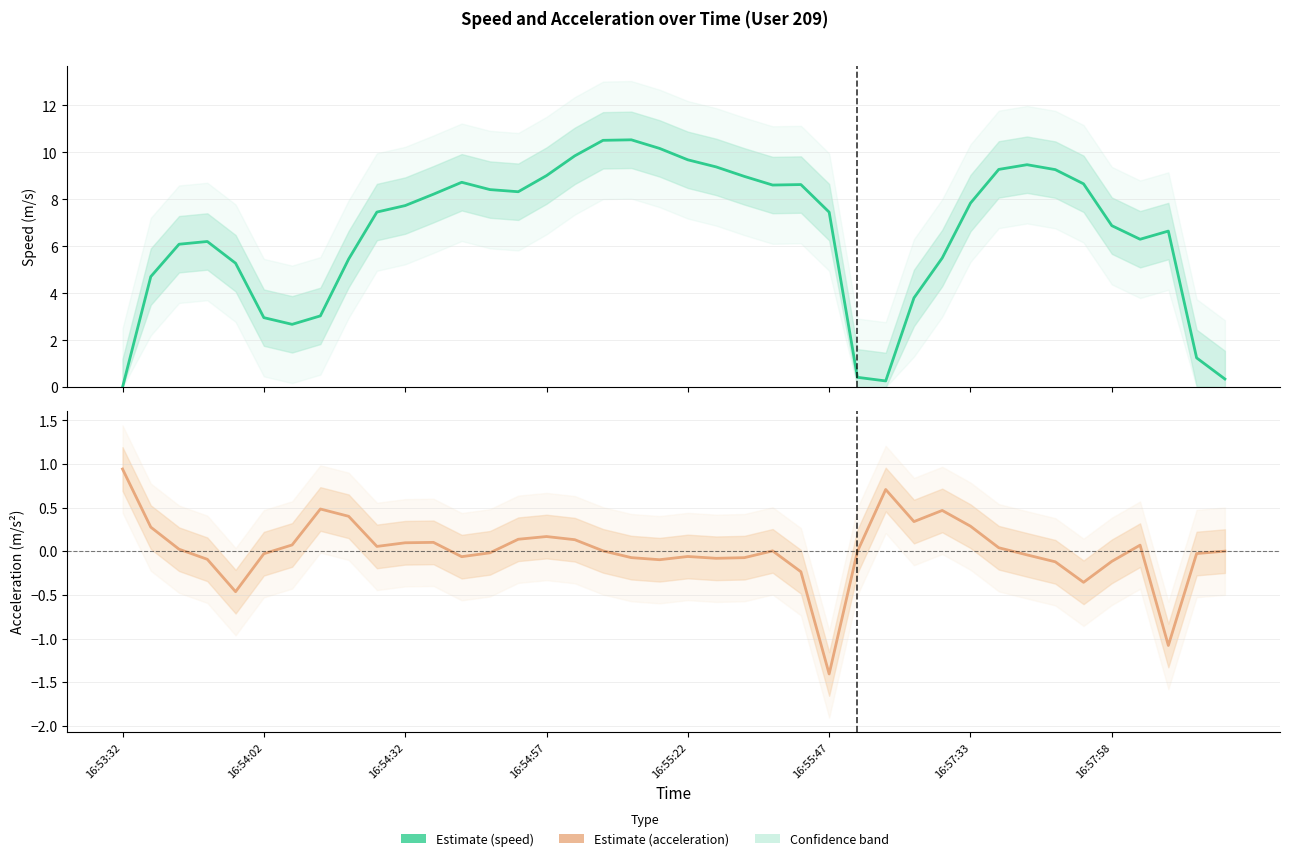

How many data points in Acceleration (Estimate) are less than 0?

19